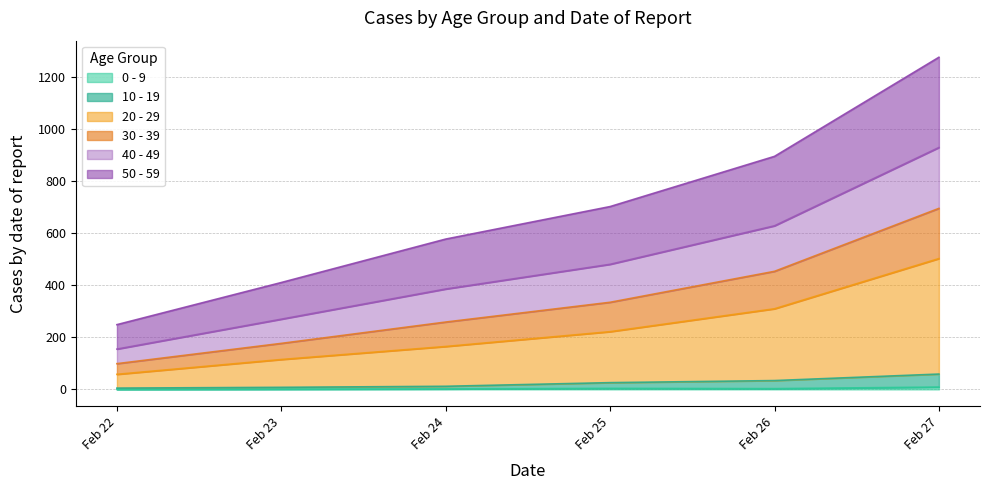

At which category is the sum across all series the highest?

Feb 27